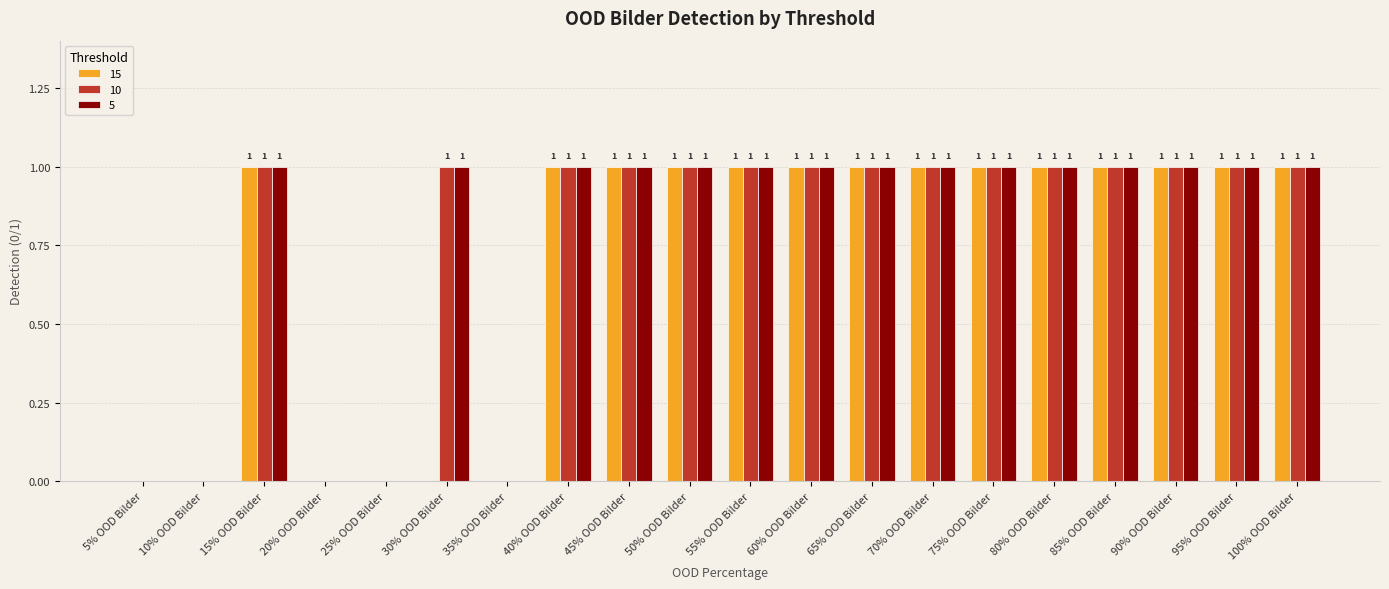

How many 15 values are between 0 and 1?

20